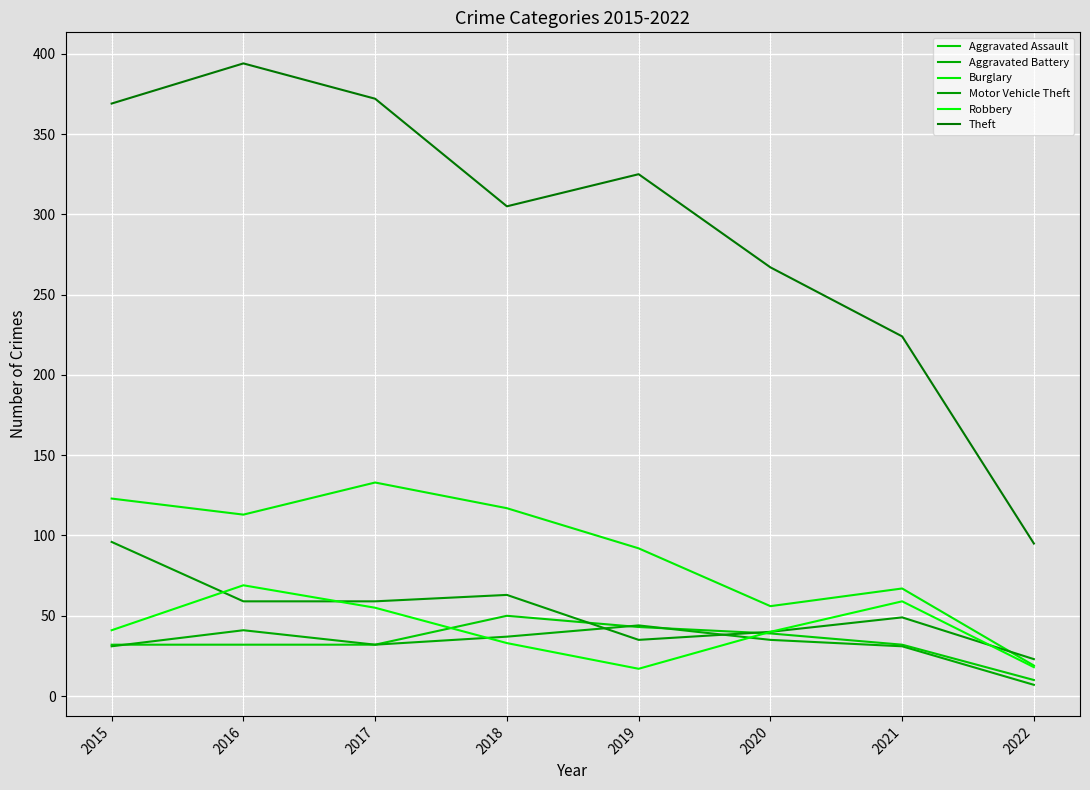

The Aggravated Battery series shows 61 at 2020. True or false?

False